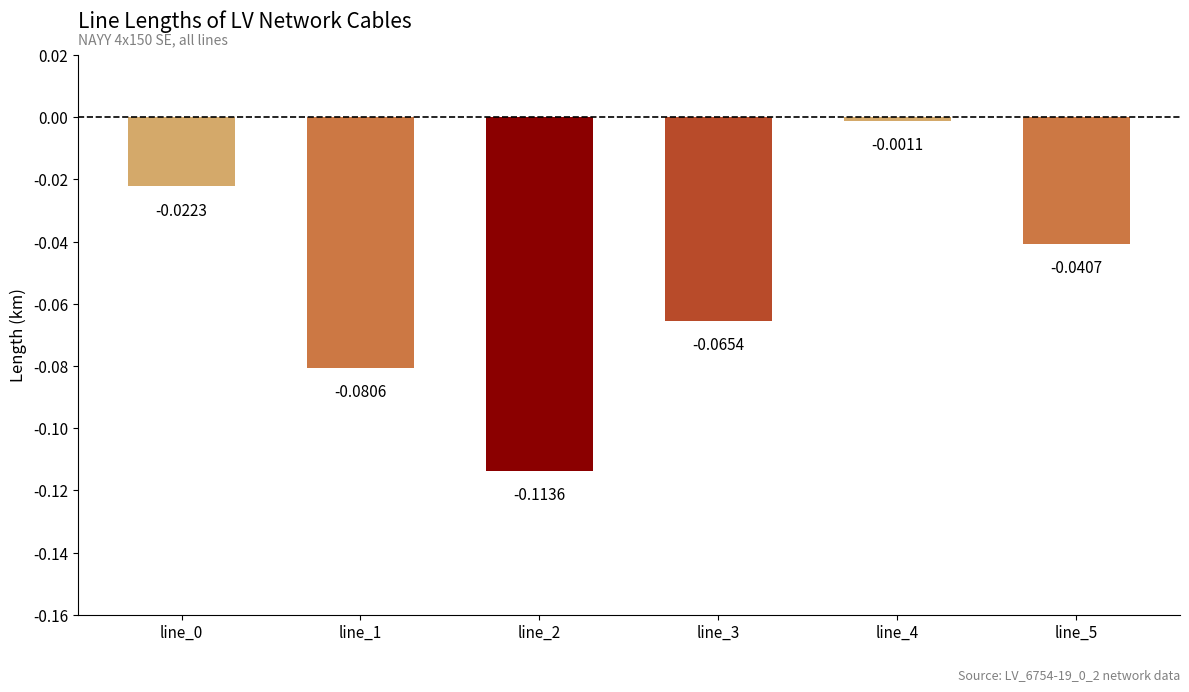

Which has a higher value, line_2 or line_3?

line_3